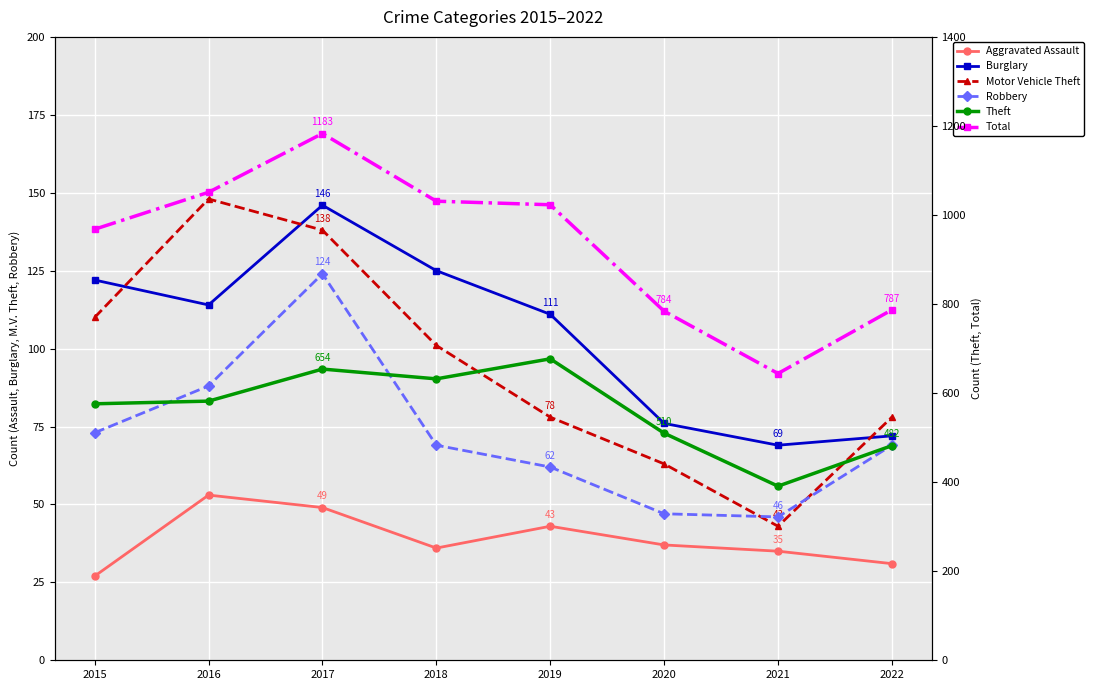

Rank the series by their maximum value, from highest to lowest.

Total, Theft, Motor Vehicle Theft, Burglary, Robbery, Aggravated Assault